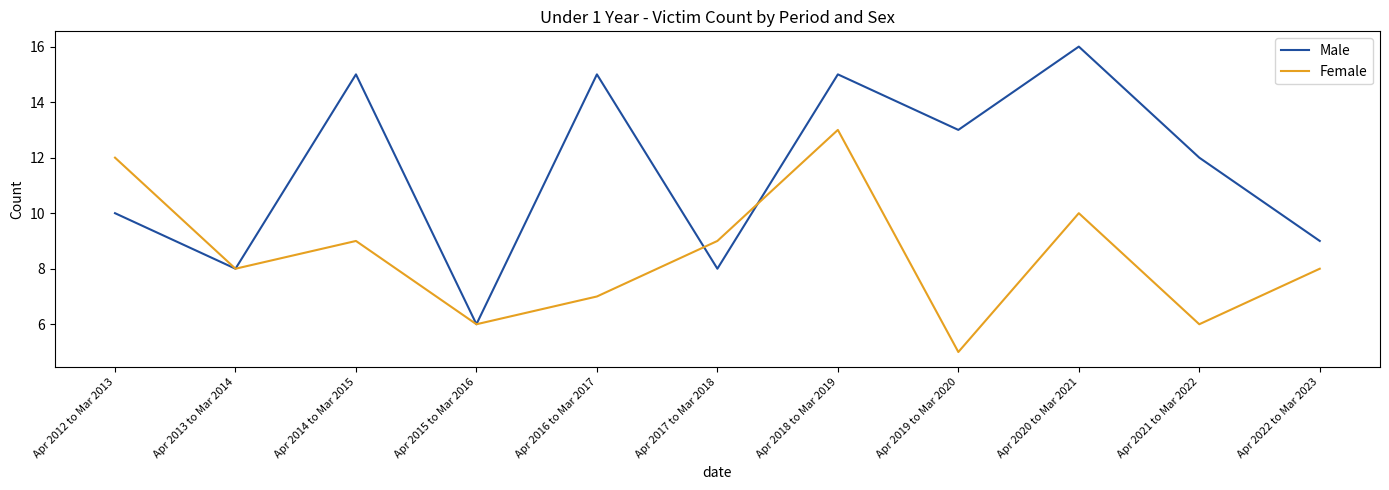

Is the value of Female at Apr 2013 to Mar 2014 greater than the value of Male at Apr 2014 to Mar 2015?

No